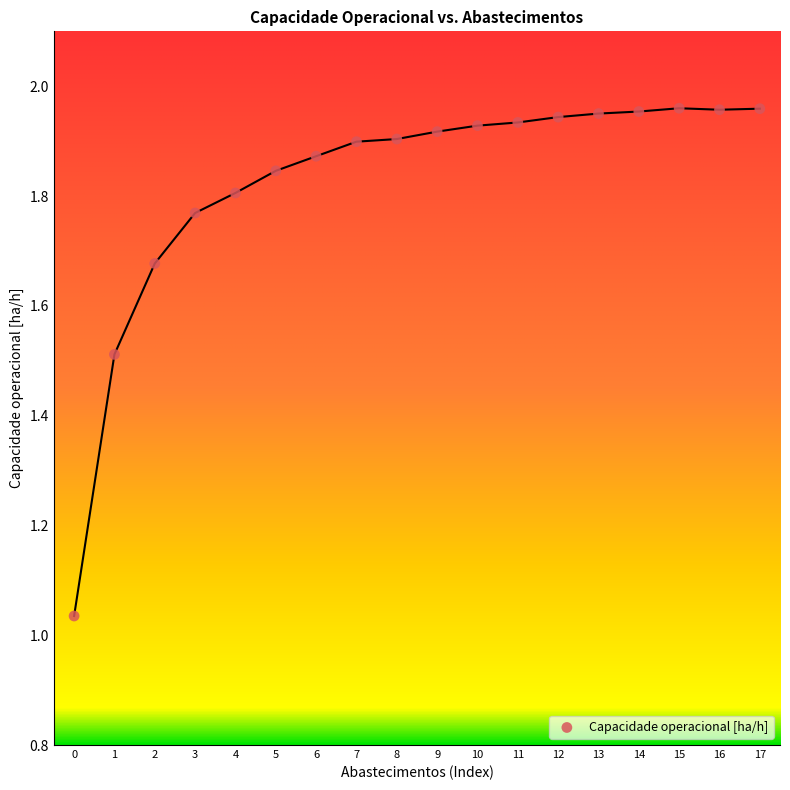

What is the range of Y values (max minus min)?

0.9